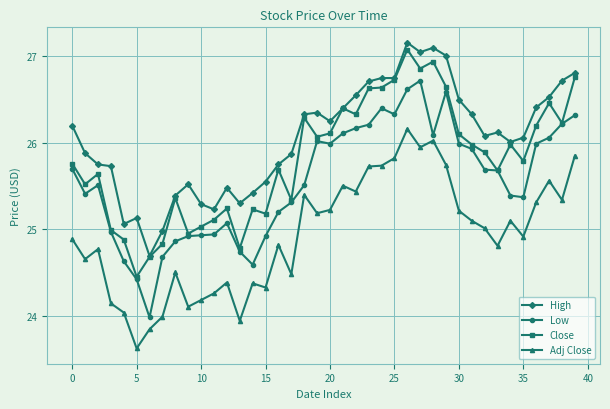

Is this an area chart (filled region under the line)?

No